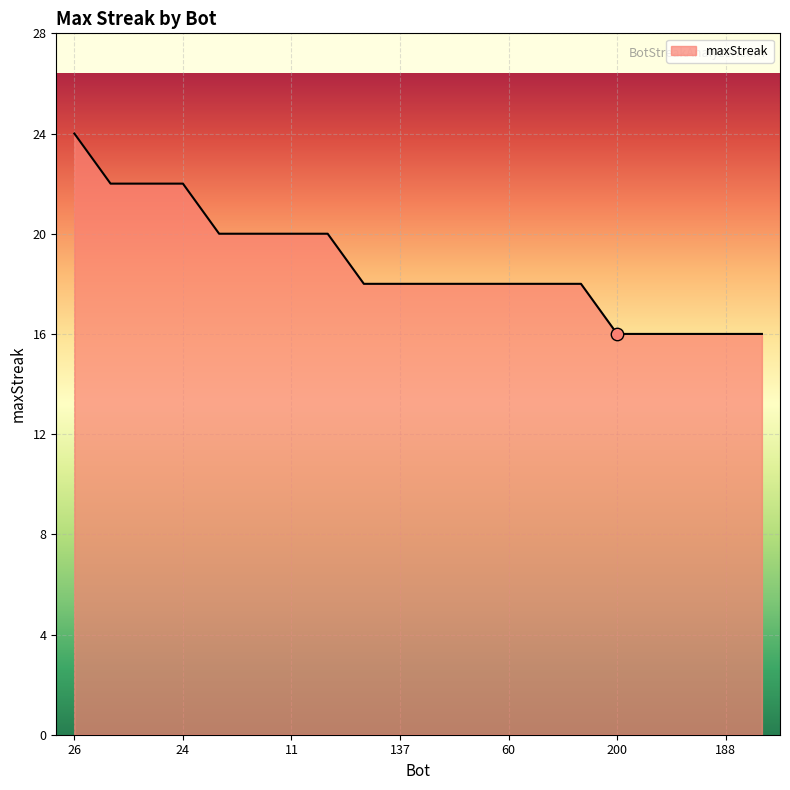

What is the greatest value displayed?

24